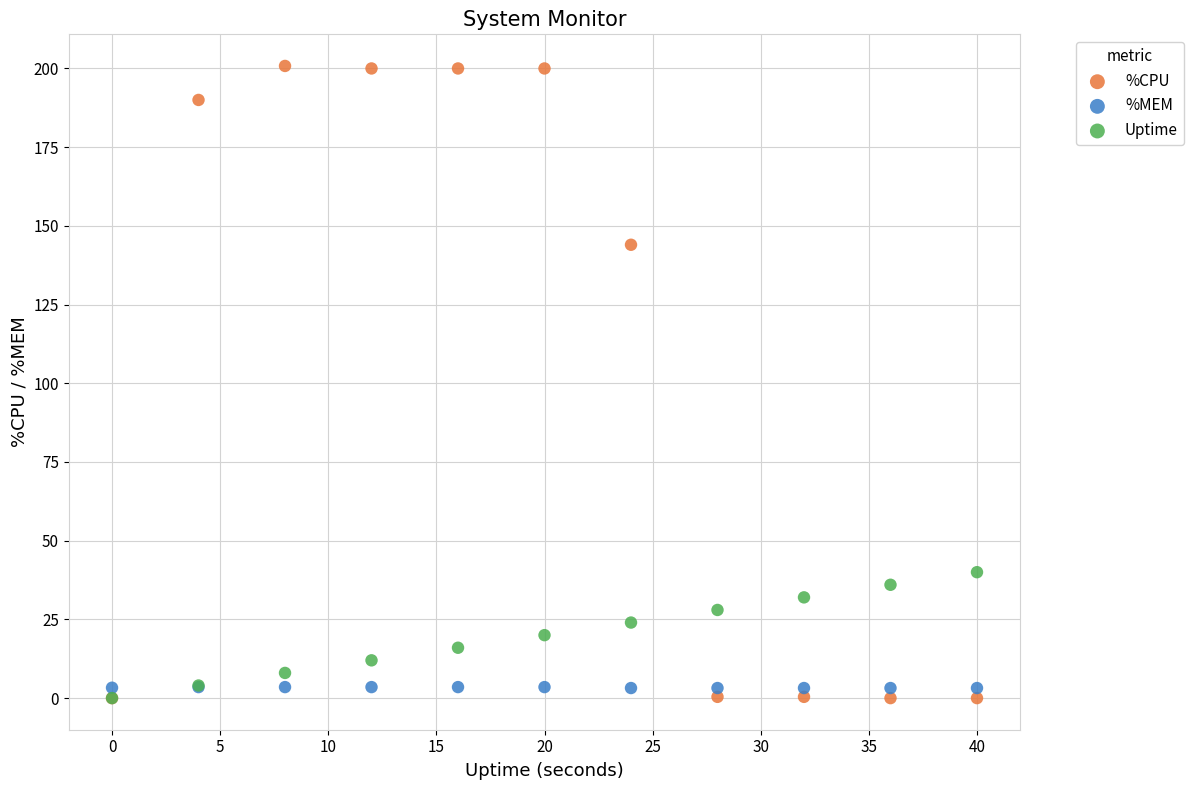

Across all series, what Y value is closest to 100?

144.0